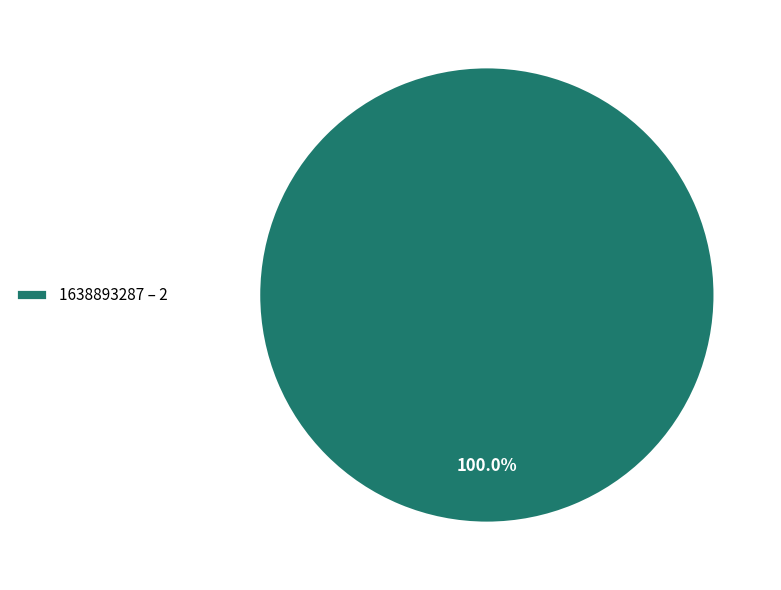

Does 1638893287 – 2 account for over 50% of the chart?

Yes